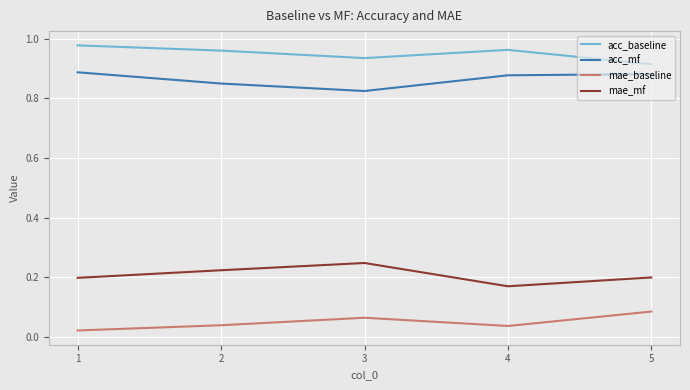

How many lines are shown in the chart?

4